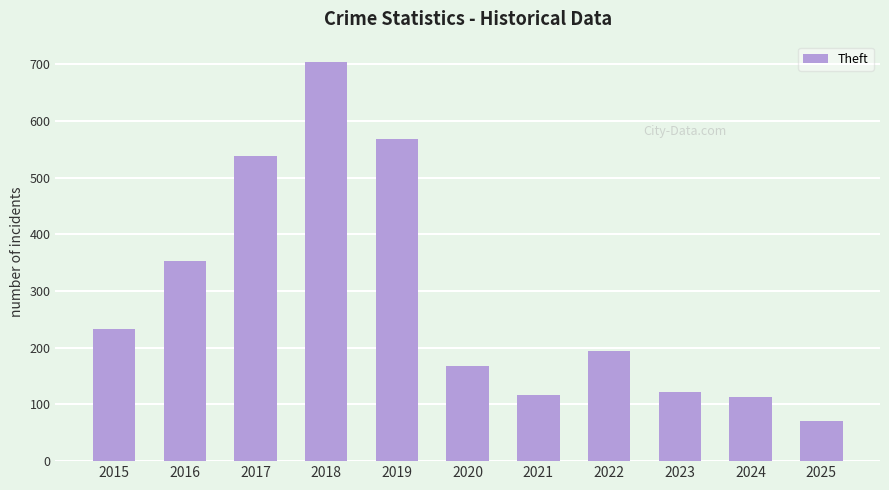

What is the minimum value shown in the chart?

71